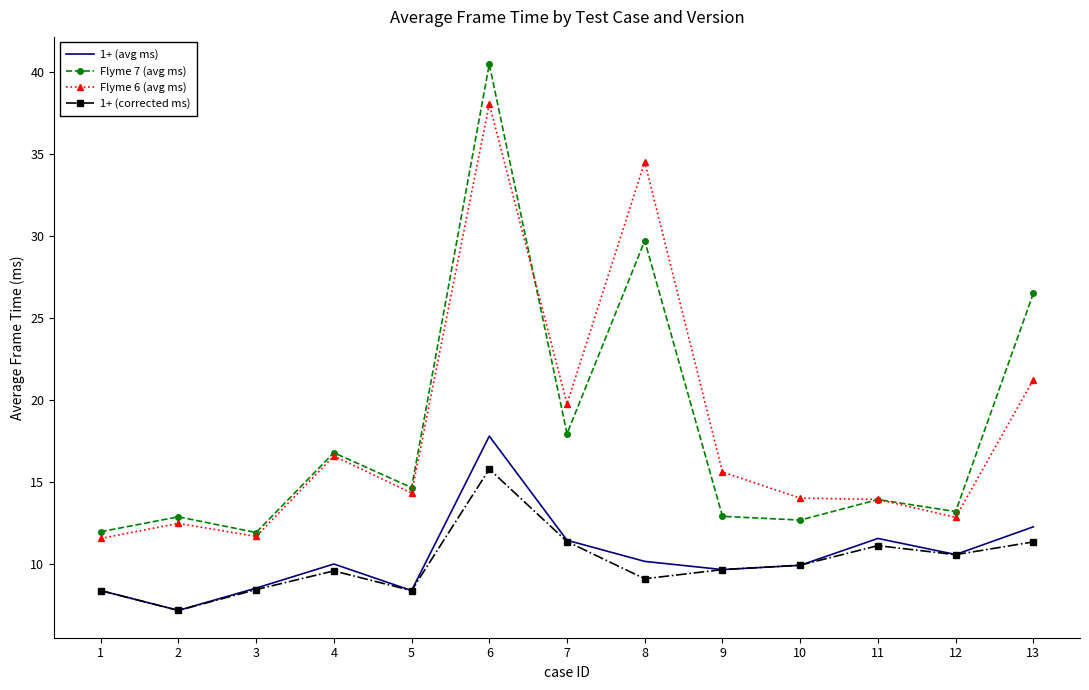

Which series changed the most between 4 and 13?

Flyme 7 (avg ms)